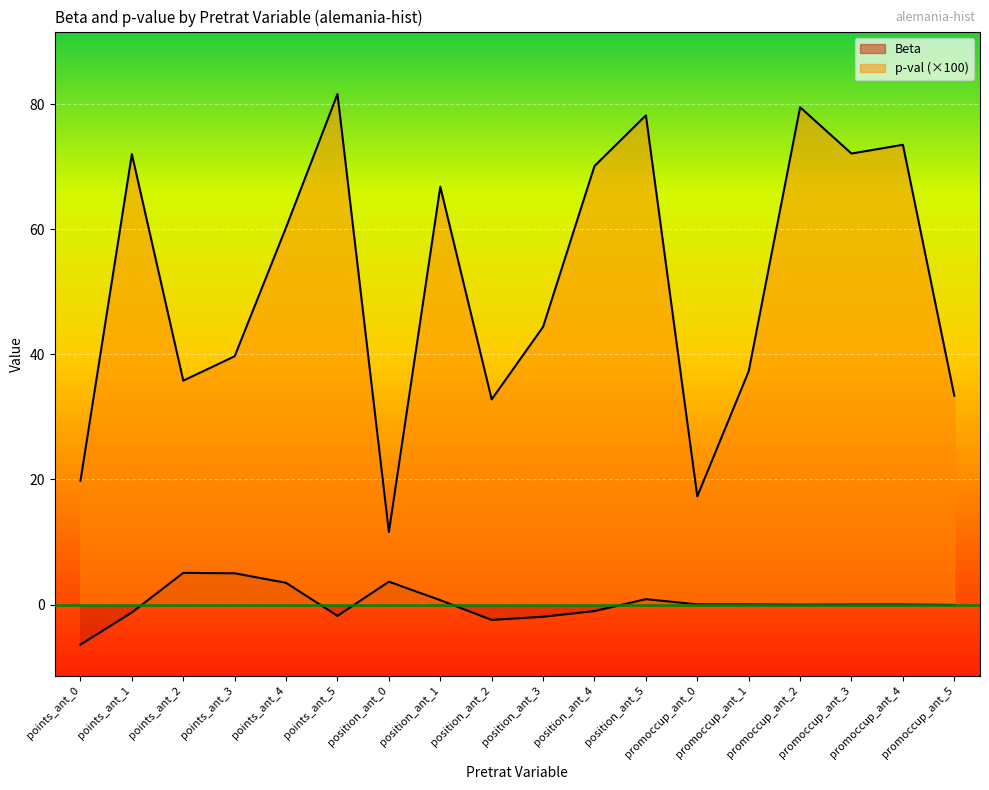

What position from the right is points_ant_0?

18